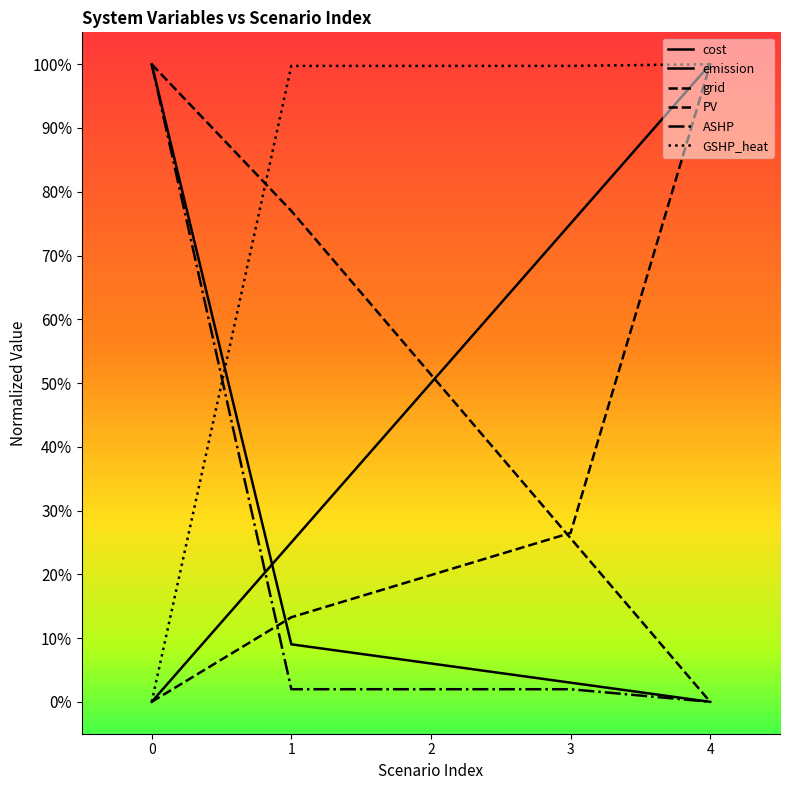

Is it true that grid equals 0.7 at 4?

False